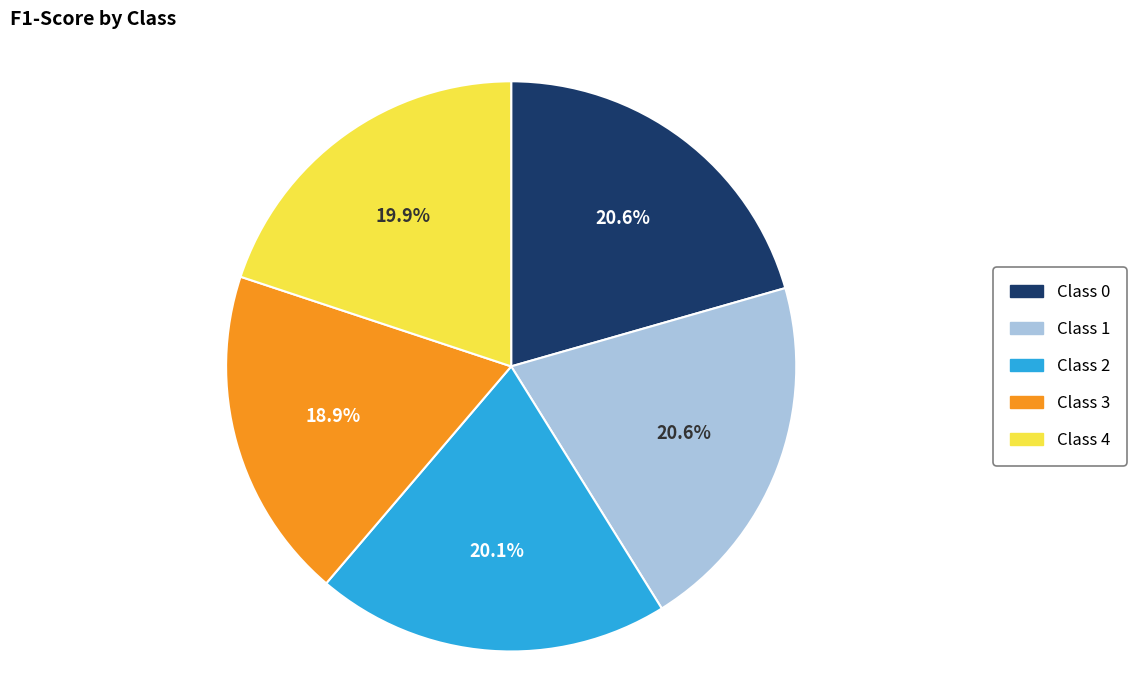

How many slices are in this pie chart?

5